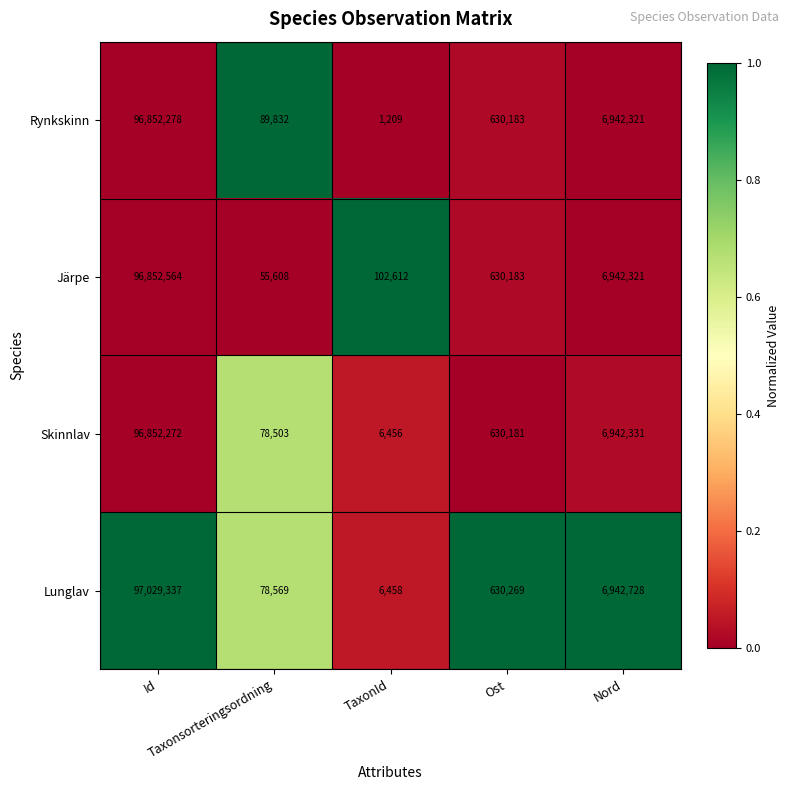

What is the greatest value displayed?

97029337